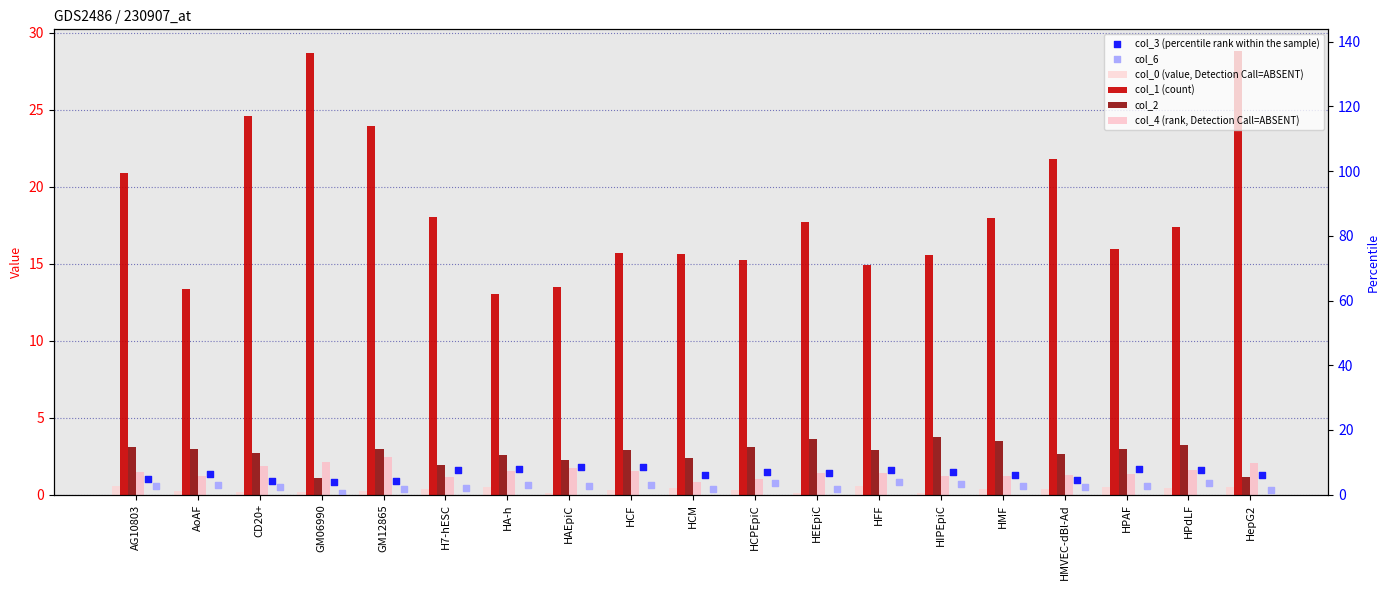

At how many categories does at least one series exceed 8?

19